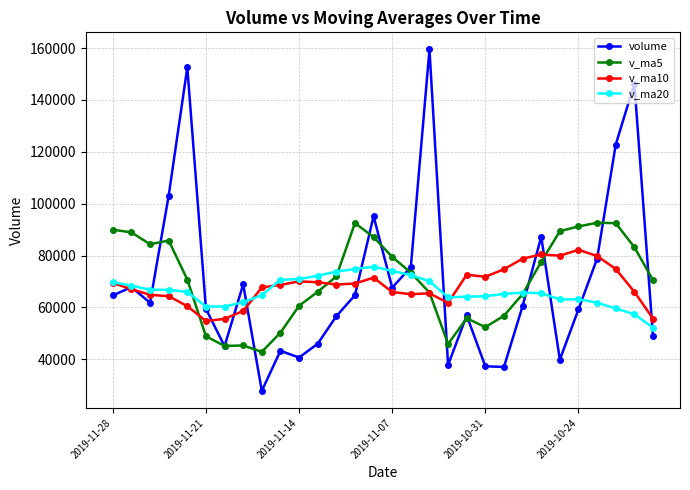

What are all the series names shown in the legend?

volume, v_ma5, v_ma10, v_ma20